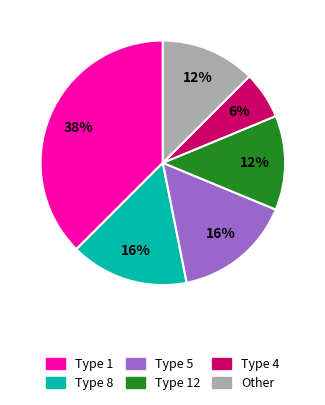

Combined, do Type 8 and Type 4 account for over 50%?

No